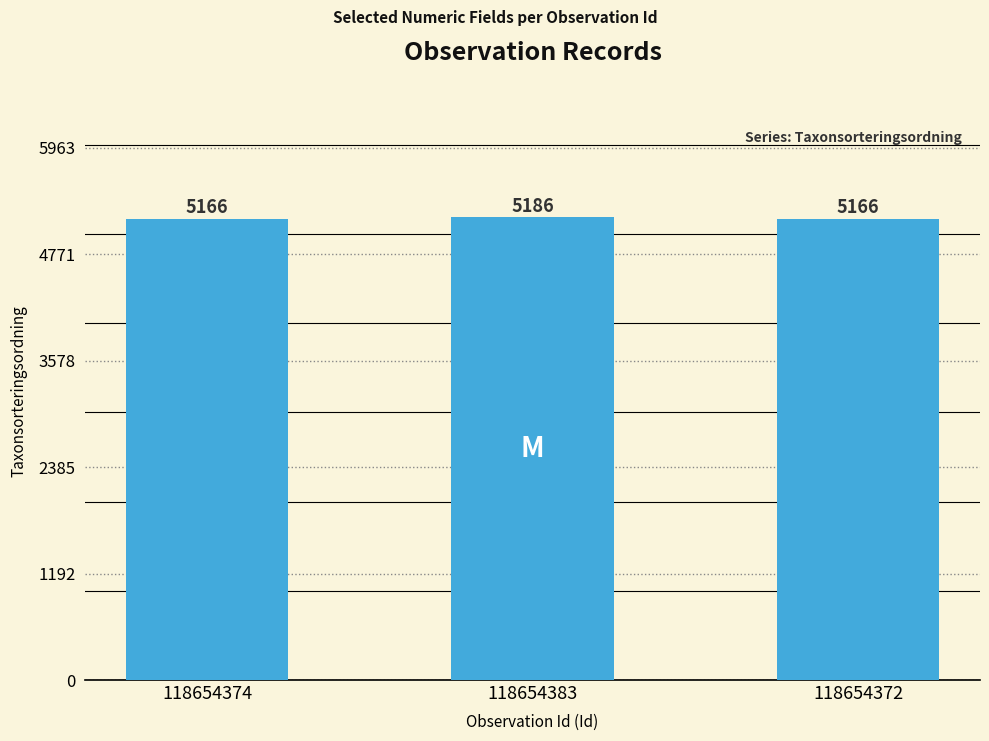

Are the bars horizontal?

No